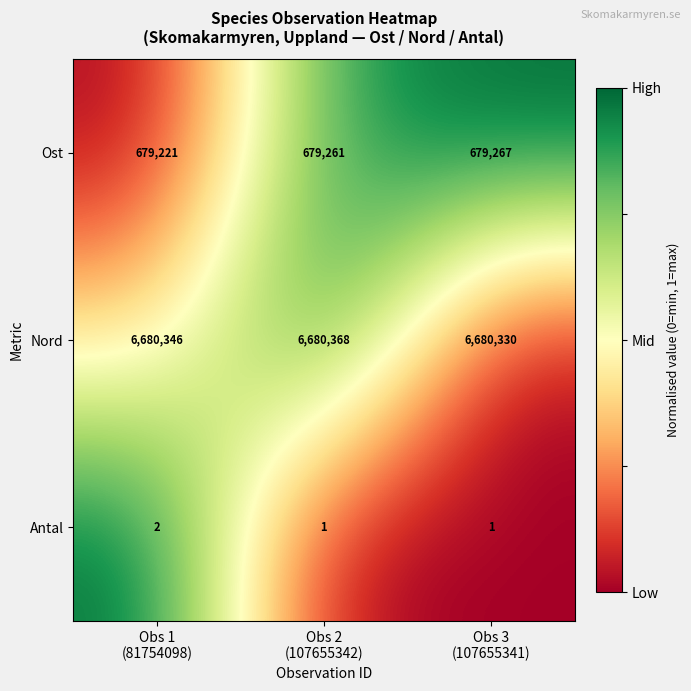

Which series has the widest spread of values?

Ost